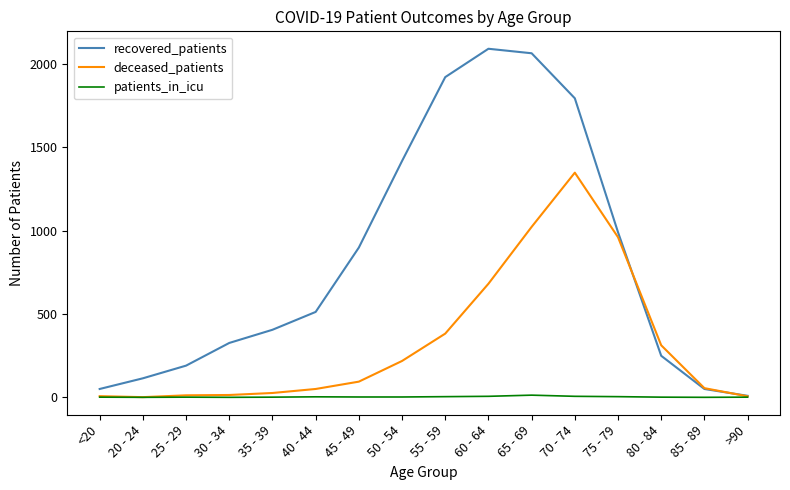

Rank the series by their maximum value, from highest to lowest.

recovered_patients, deceased_patients, patients_in_icu